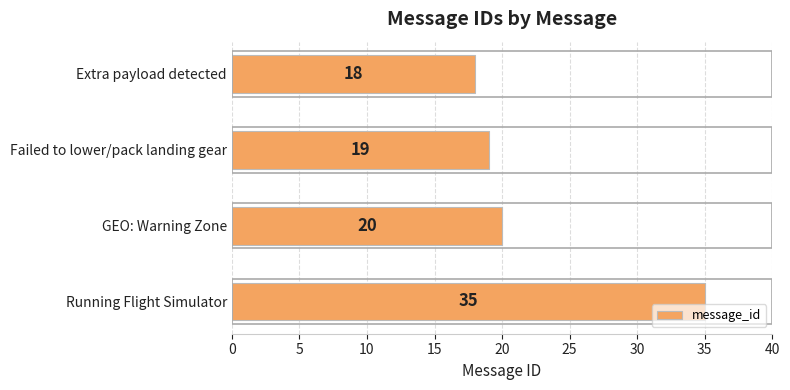

Between GEO: Warning Zone and Failed to lower/pack landing gear, which is larger?

GEO: Warning Zone